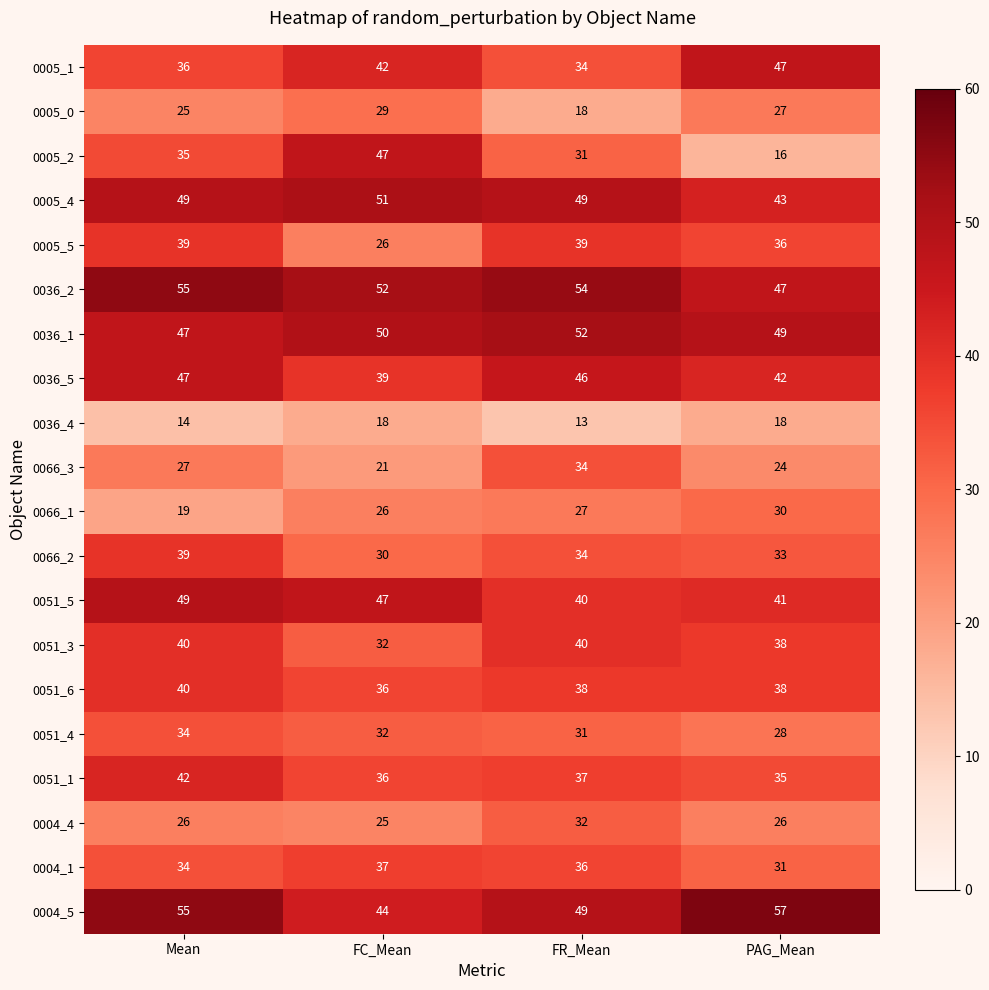

What is the total value across all series at FC_Mean?

720